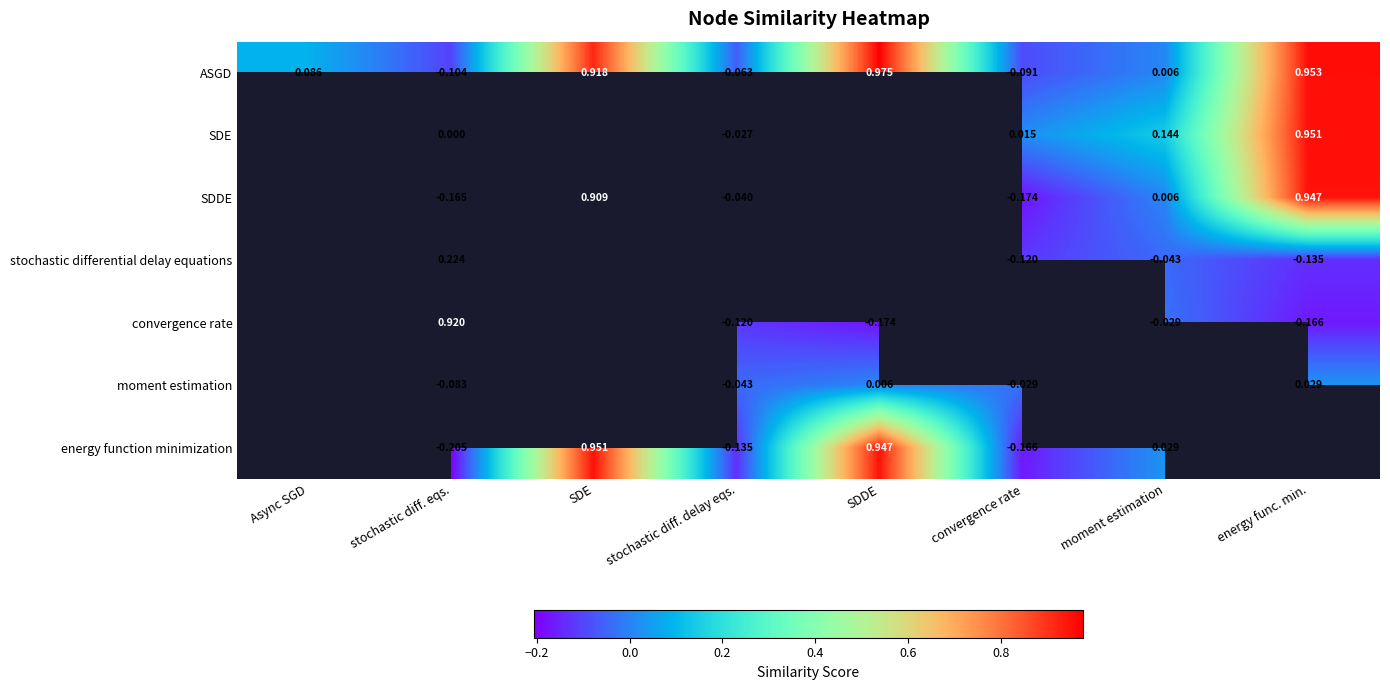

At which label is ASGD closest to 0?

moment estimation